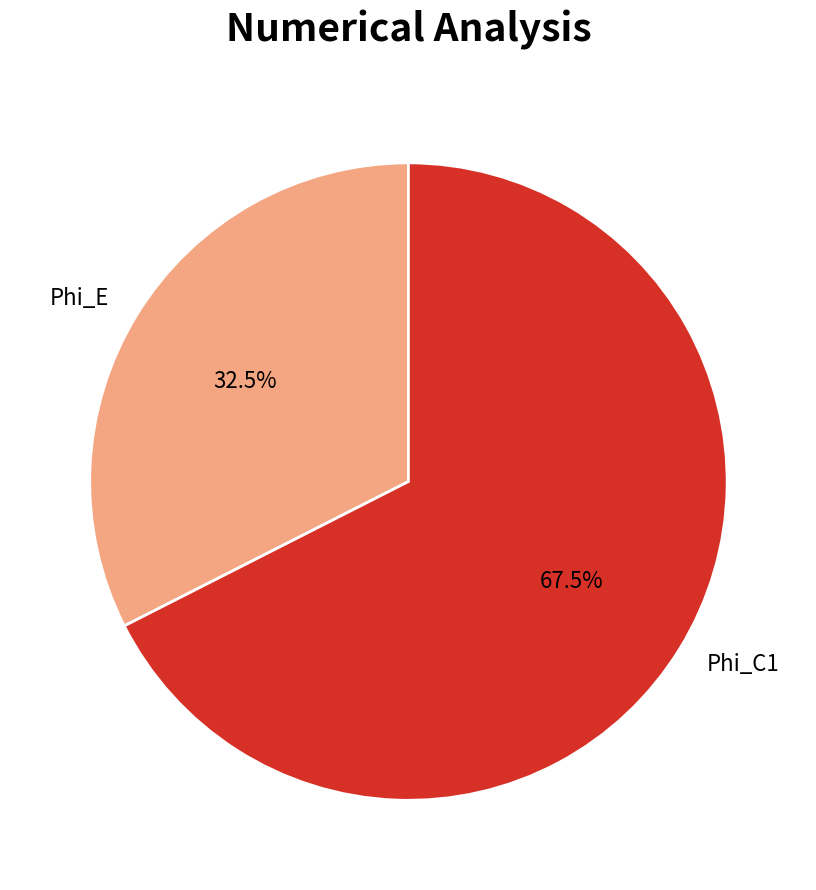

How many slices are in this pie chart?

2